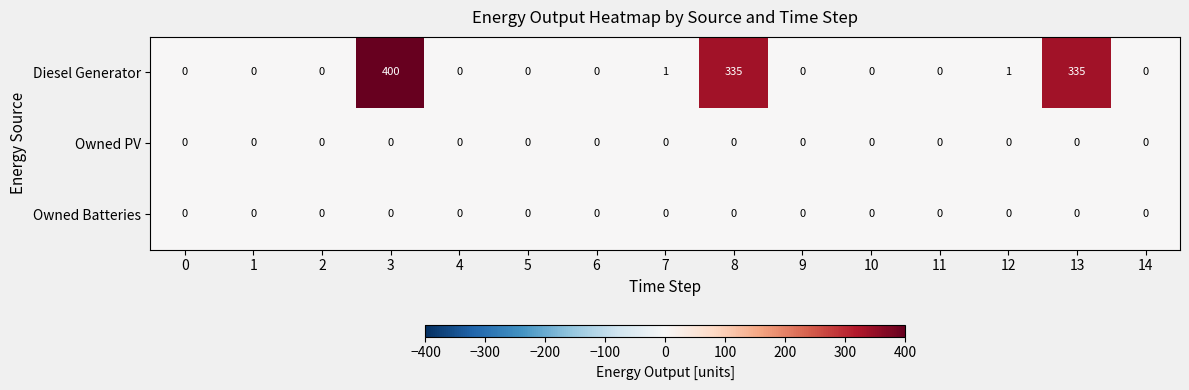

Between 8 and 9, which series saw the biggest shift?

Diesel Generator